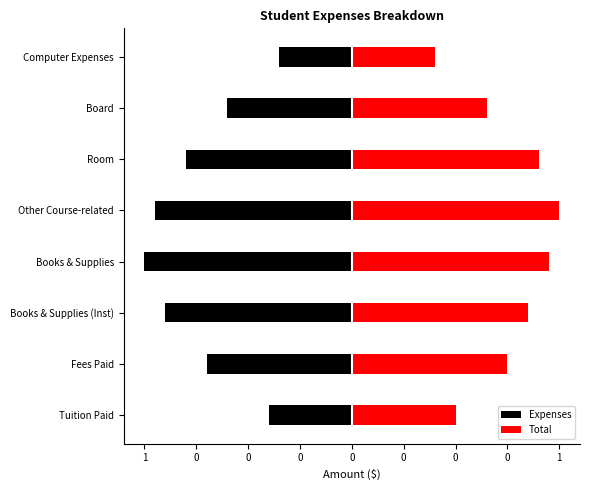

How many bars are there in total?

16